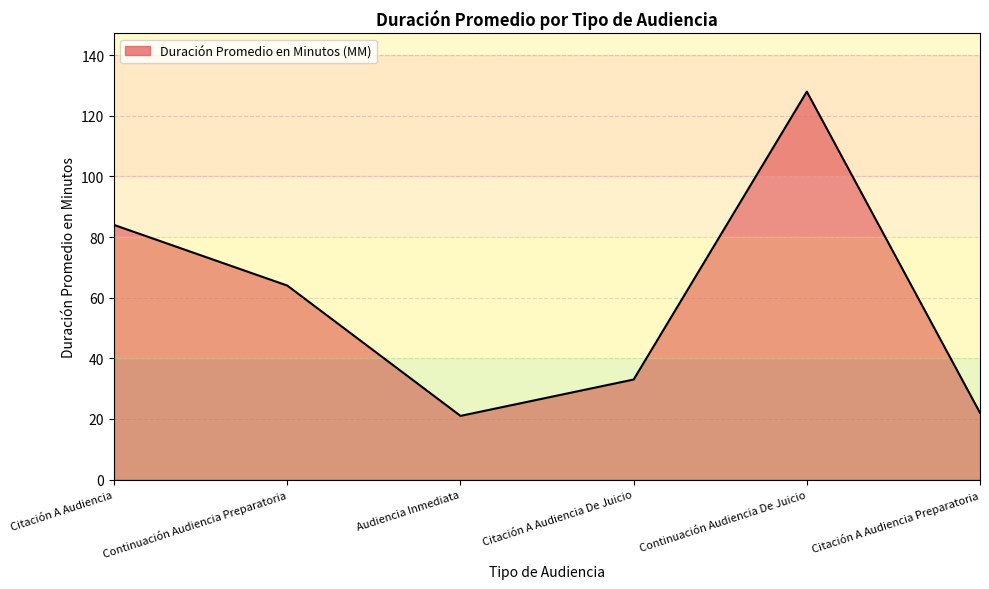

Reading right to left, transcribe all the data shown in this chart.

Citación A Audiencia Preparatoria=22	Continuación Audiencia De Juicio=128	Citación A Audiencia De Juicio=33	Audiencia Inmediata=21	Continuación Audiencia Preparatoria=64	Citación A Audiencia=84